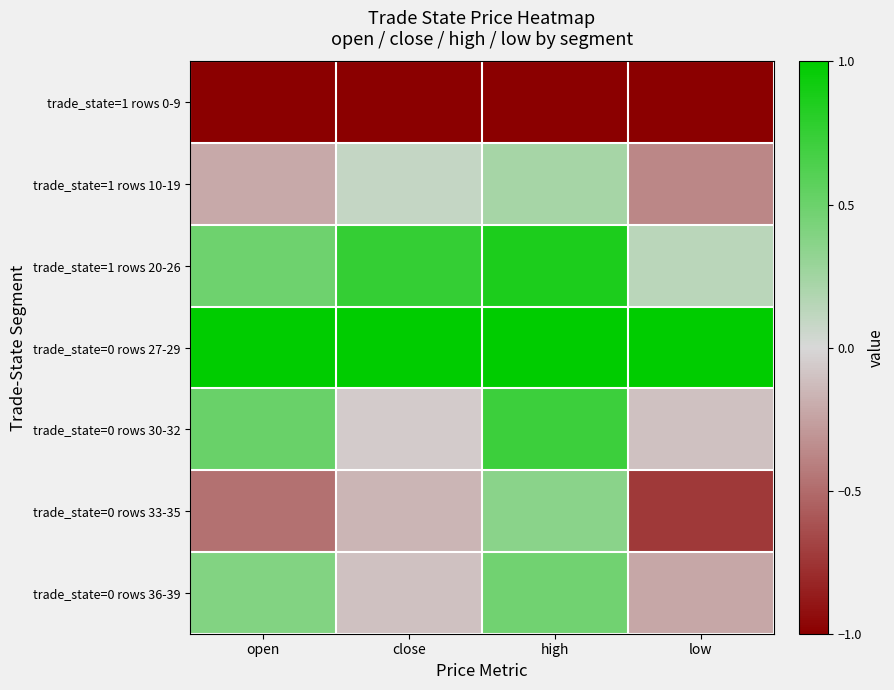

Reading right to left, what are all the values shown in this chart?

trade_state=1 rows 0-9: low=-1.0	high=-1.0	close=-1.0	open=-1.0
trade_state=1 rows 10-19: low=-0.4	high=0.2	close=0.1	open=-0.2
trade_state=1 rows 20-26: low=0.1	high=0.9	close=0.8	open=0.5
trade_state=0 rows 27-29: low=1.0	high=1.0	close=1.0	open=1.0
trade_state=0 rows 30-32: low=-0.1	high=0.7	close=-0.1	open=0.5
trade_state=0 rows 33-35: low=-0.7	high=0.4	close=-0.2	open=-0.5
trade_state=0 rows 36-39: low=-0.2	high=0.5	close=-0.1	open=0.4